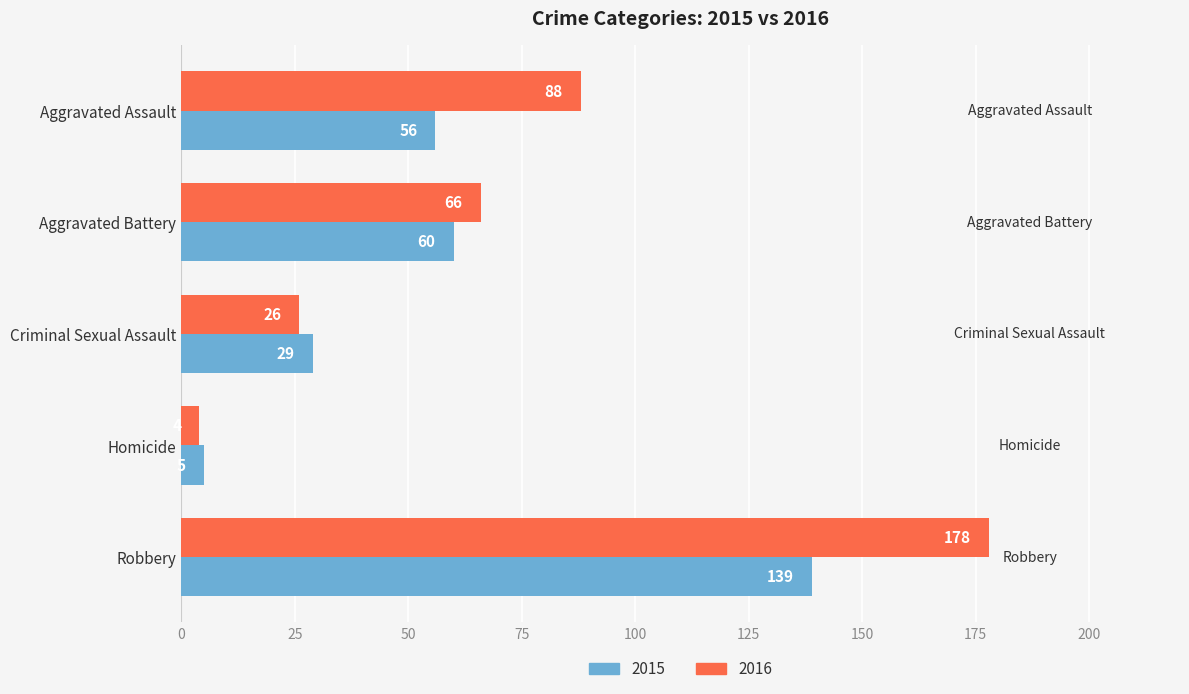

What is the difference between the second highest and minimum values in the 2016 series?

84